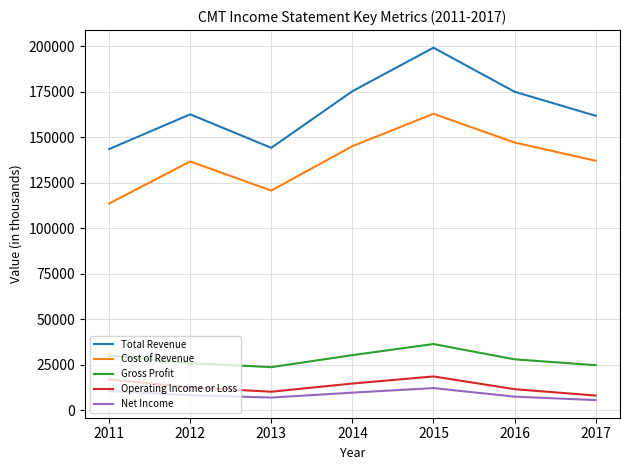

At which category does Operating Income or Loss reach its first local peak?

2015